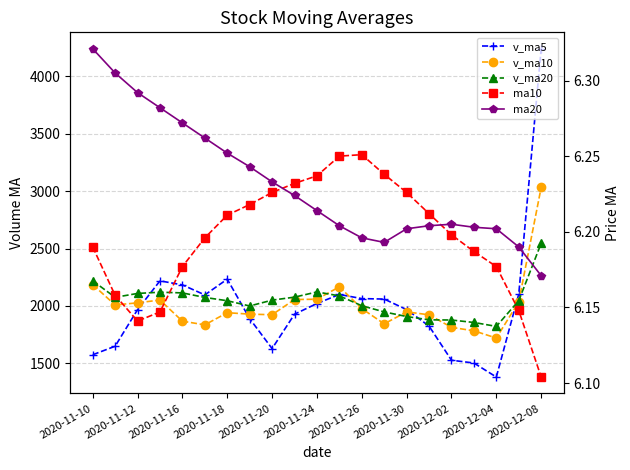

What is the value of the v_ma5 point at the 11th from the left?

2021.2